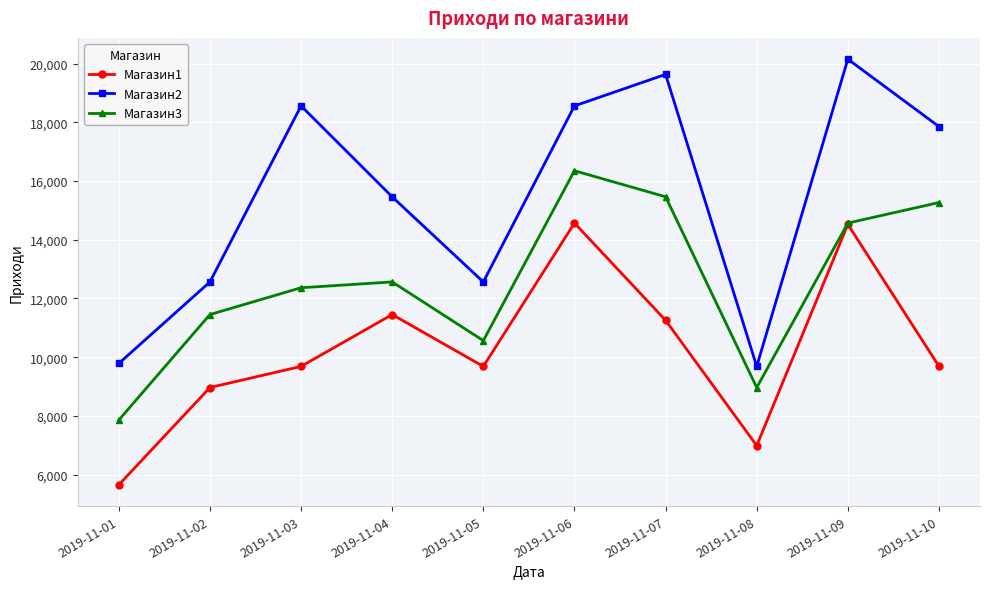

Which series changed the most between 2019-11-02 and 2019-11-04?

Магазин2